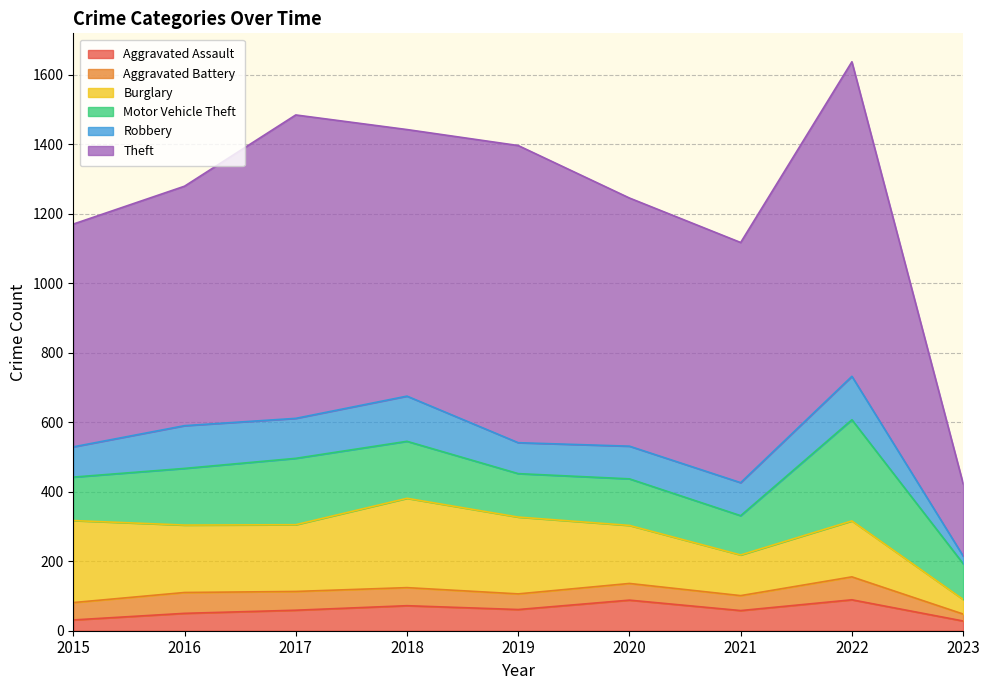

True or false: Robbery and Theft cross at least once.

False